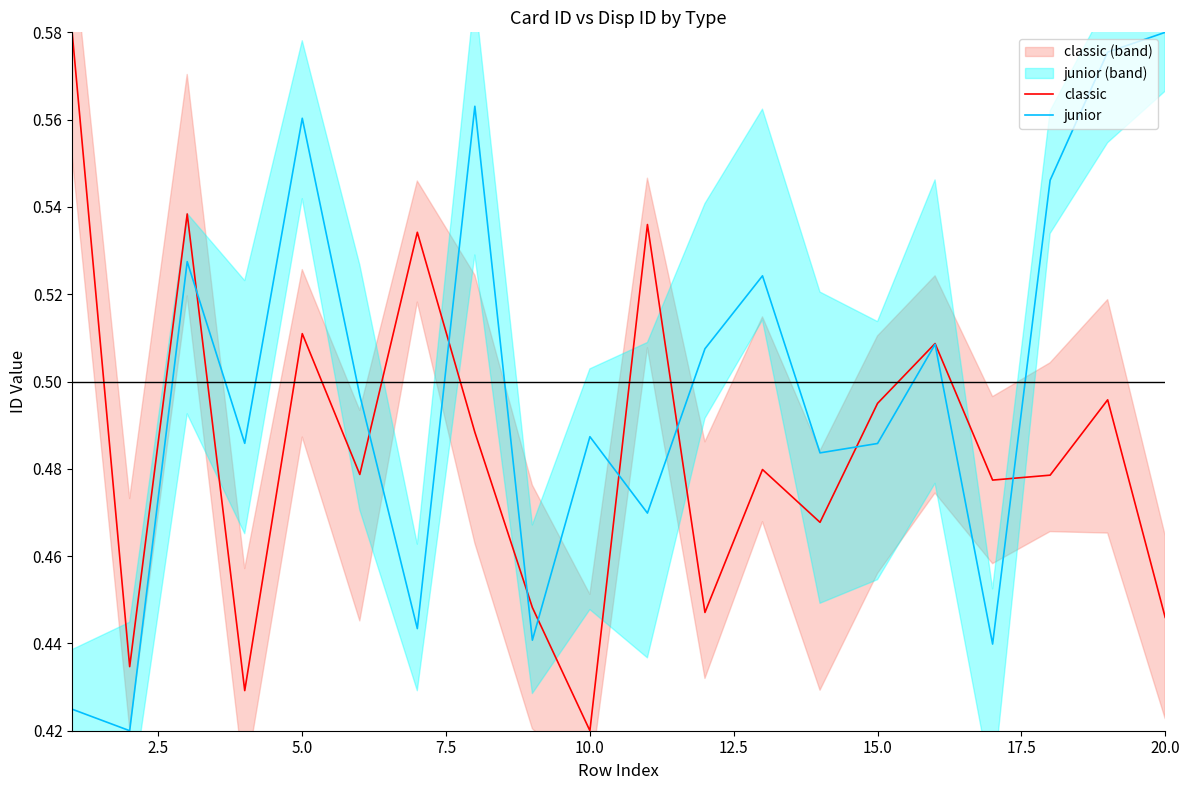

Is it true that classic equals 0.8 at 20.0?

False